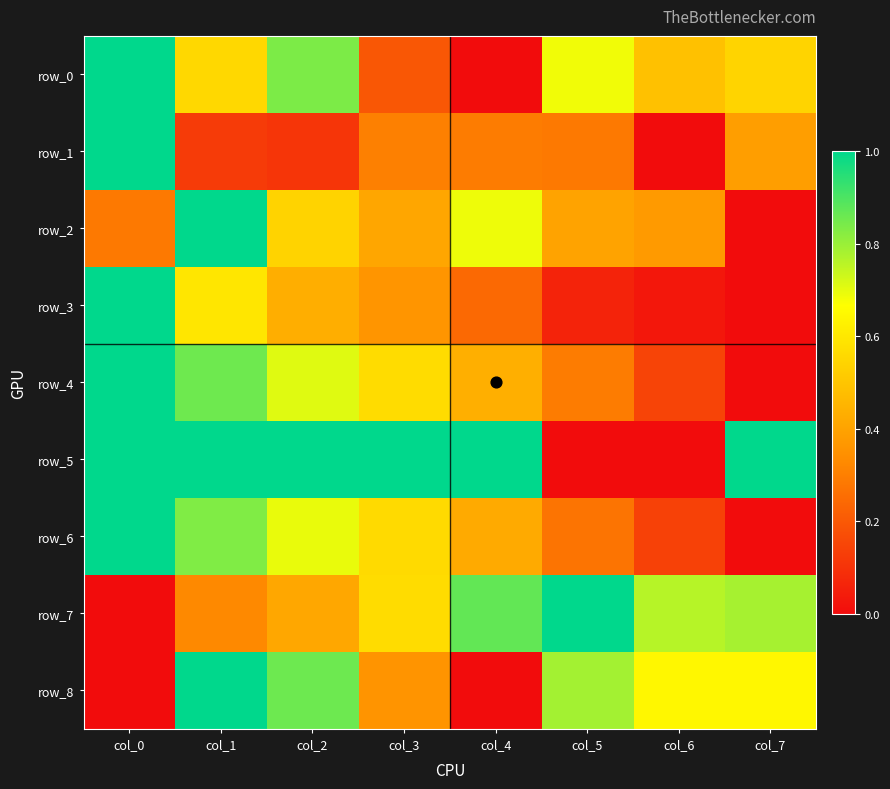

List the labels in order of row_0 value, smallest first.

col_4, col_3, col_6, col_7, col_1, col_5, col_2, col_0